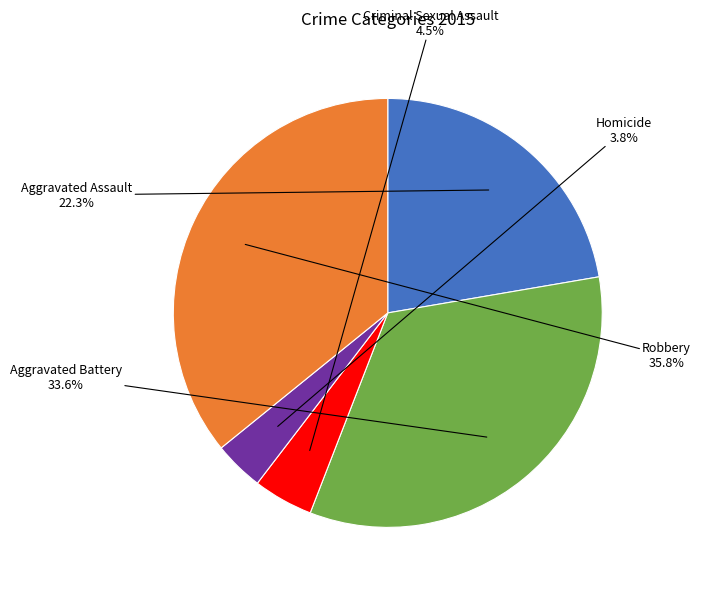

Count the number of slices in the pie.

5